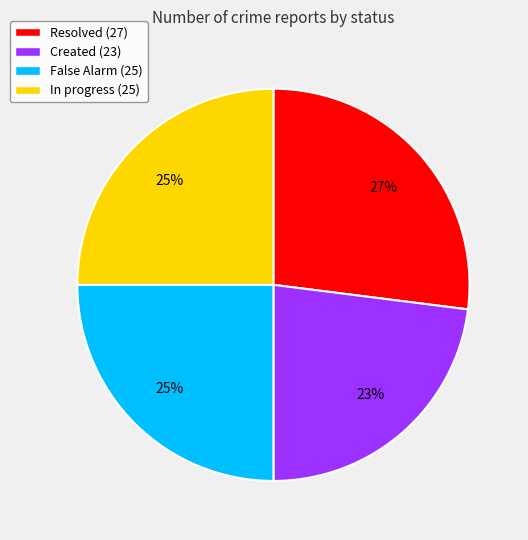

To the nearest percent, what portion does Created represent?

23%